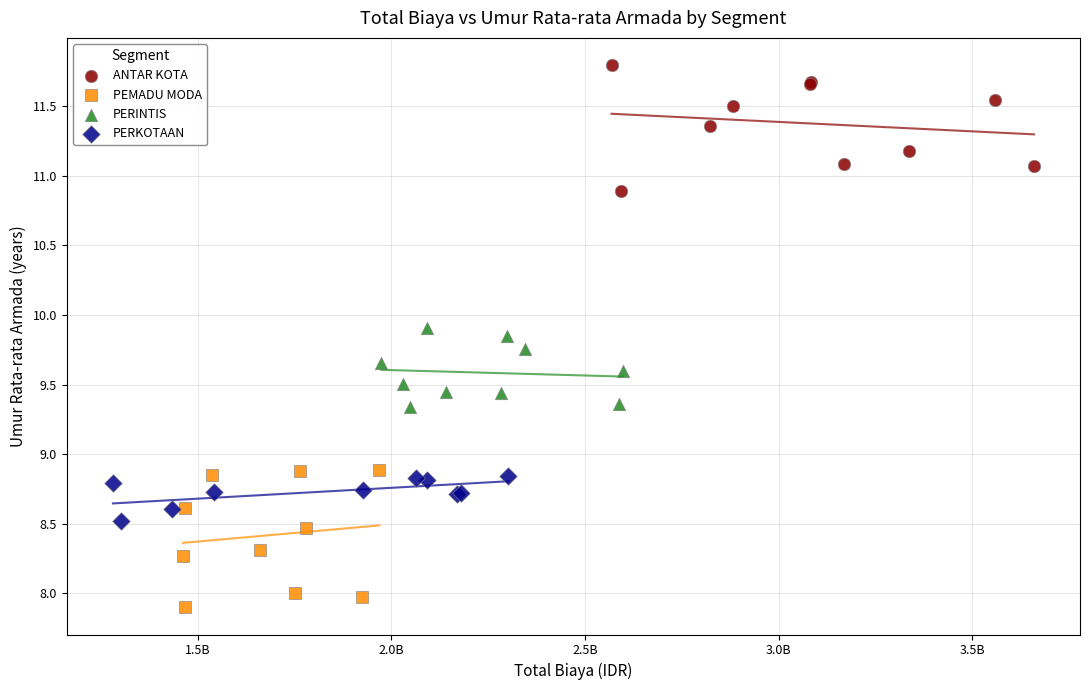

Which series reaches the minimum Y coordinate?

PEMADU MODA